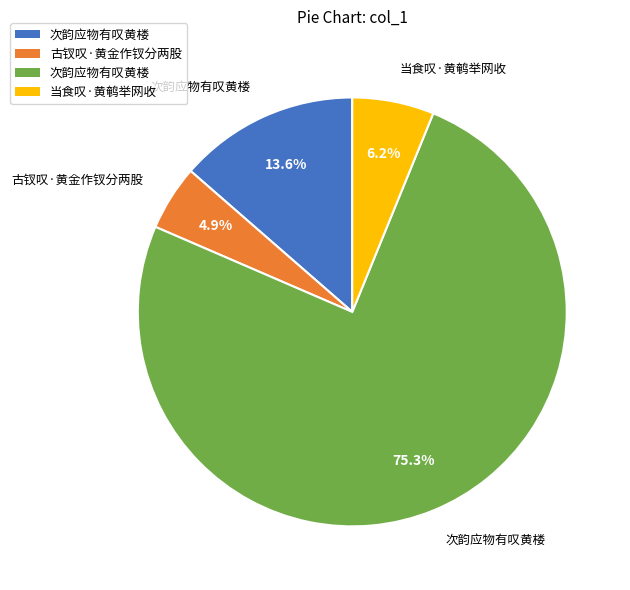

Is there a majority slice in this chart?

Yes